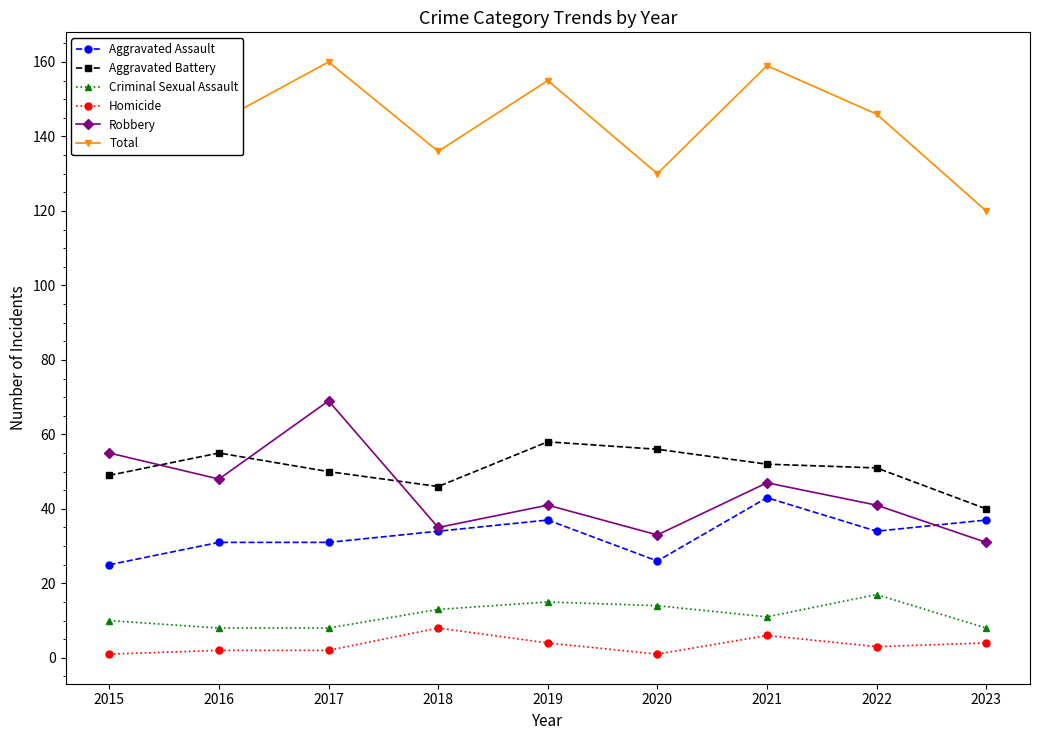

Which series has the largest total across all categories?

Total